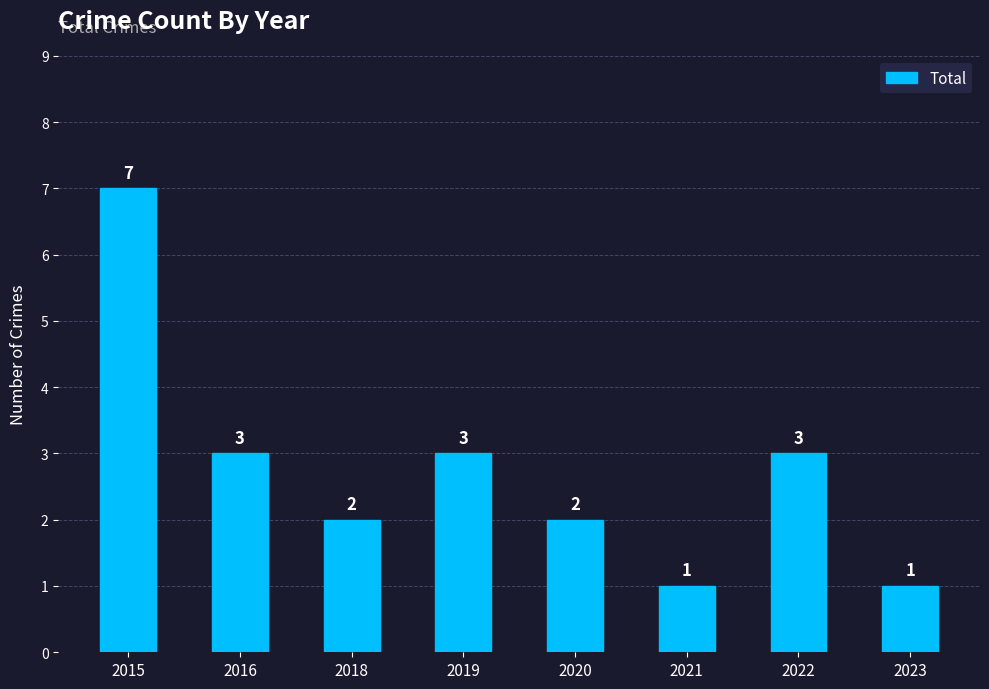

What is the difference between the second highest and minimum values?

2